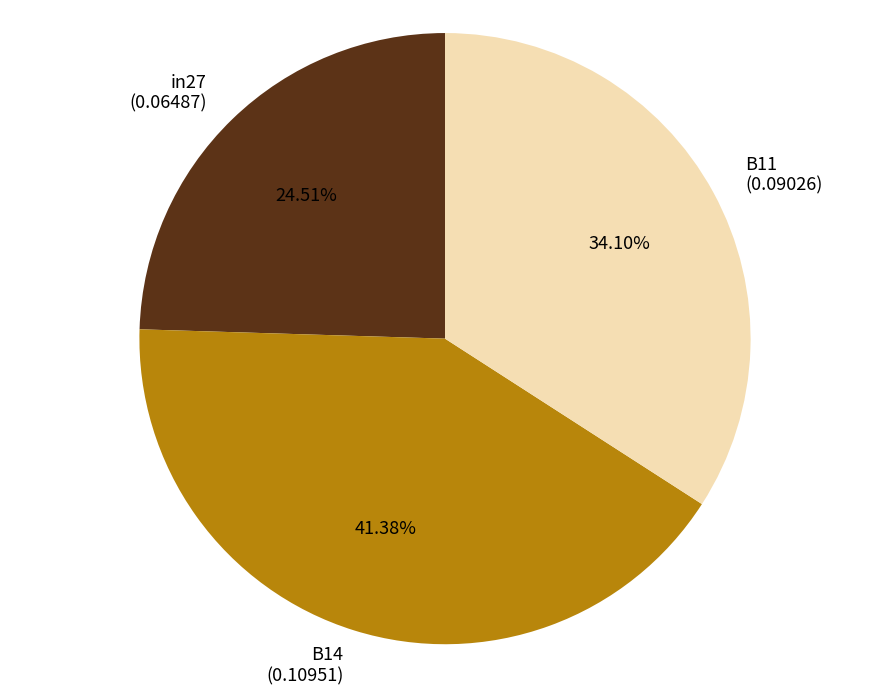

How many segments does this pie chart have?

3